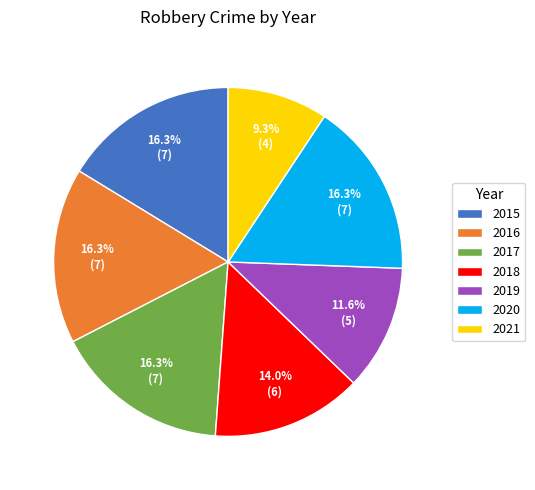

The 2020 slice represents 16% of the pie. True or false?

True